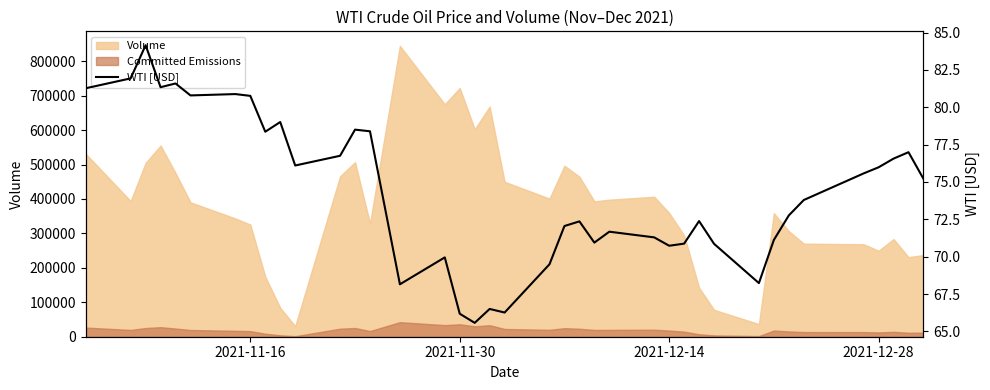

True or false: there are more than 0 points higher than both neighbors.

True